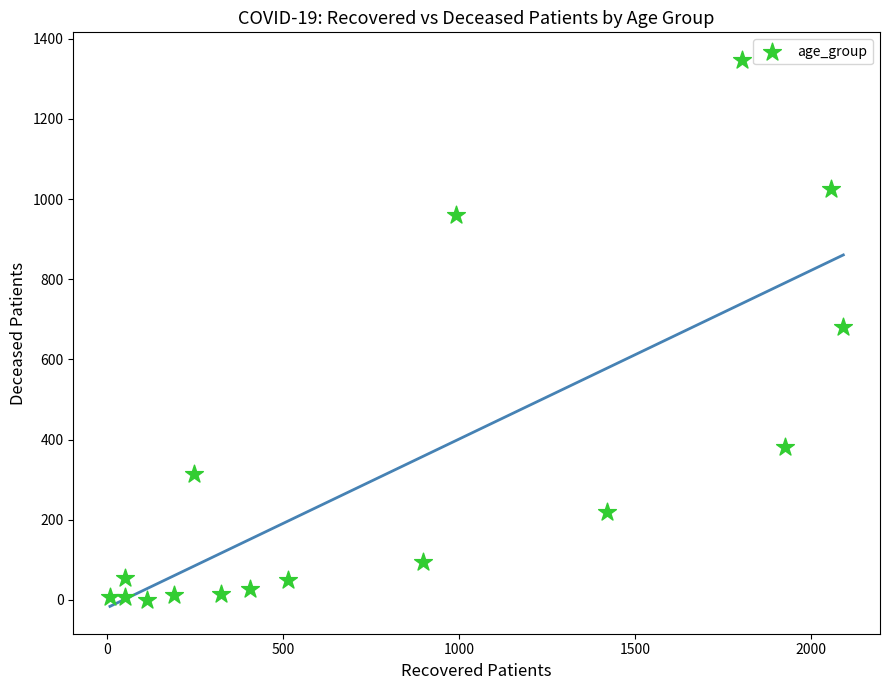

What is the range of Y values (max minus min)?

1347